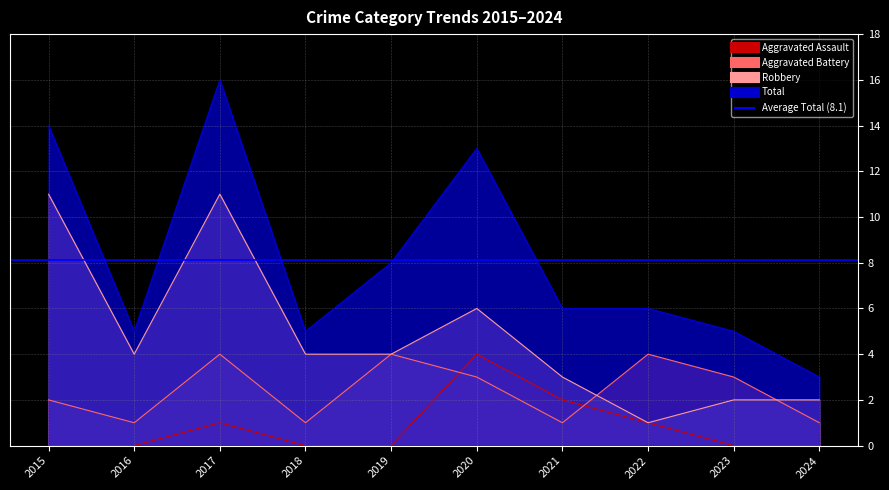

Reading right to left, what are all the values shown in this chart?

Aggravated Assault: 2024=0	2023=0	2022=1	2021=2	2020=4	2019=0	2018=0	2017=1	2016=0	2015=0
Aggravated Battery: 2024=1	2023=3	2022=4	2021=1	2020=3	2019=4	2018=1	2017=4	2016=1	2015=2
Robbery: 2024=2	2023=2	2022=1	2021=3	2020=6	2019=4	2018=4	2017=11	2016=4	2015=11
Total: 2024=3	2023=5	2022=6	2021=6	2020=13	2019=8	2018=5	2017=16	2016=5	2015=14